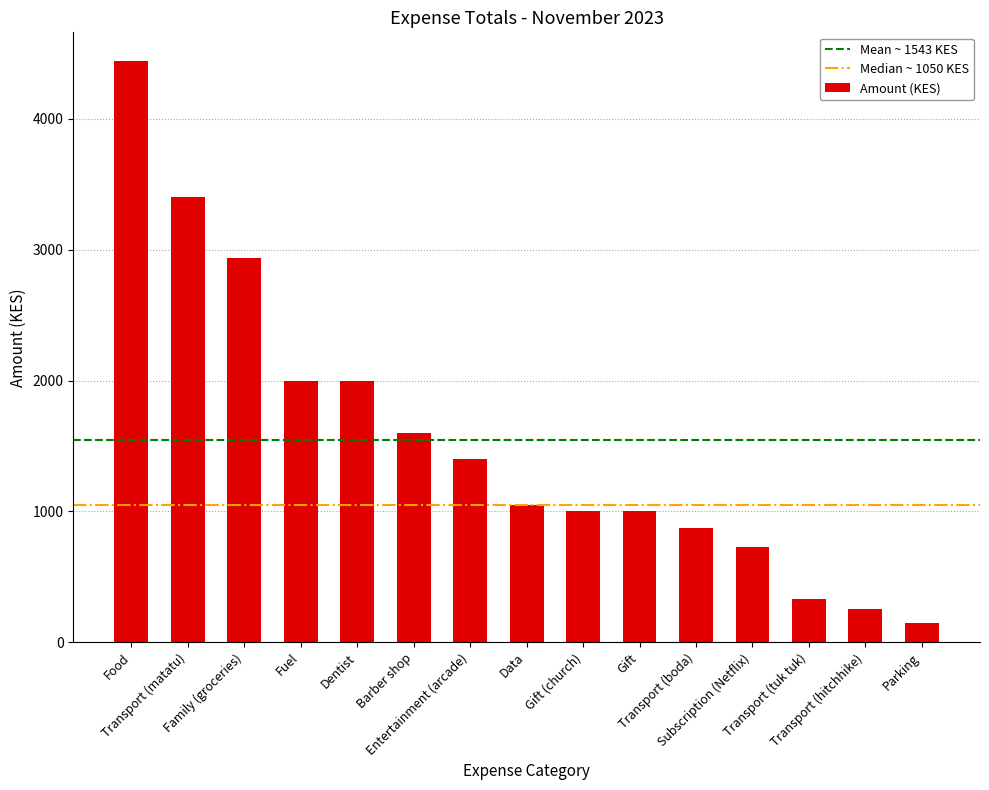

How many bars are there in total?

15